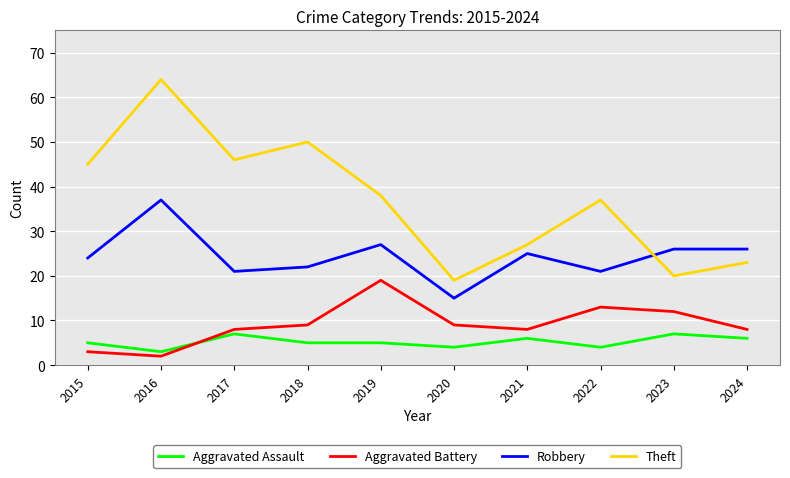

In Aggravated Battery, how many points are higher than both neighbors (excluding endpoints)?

2